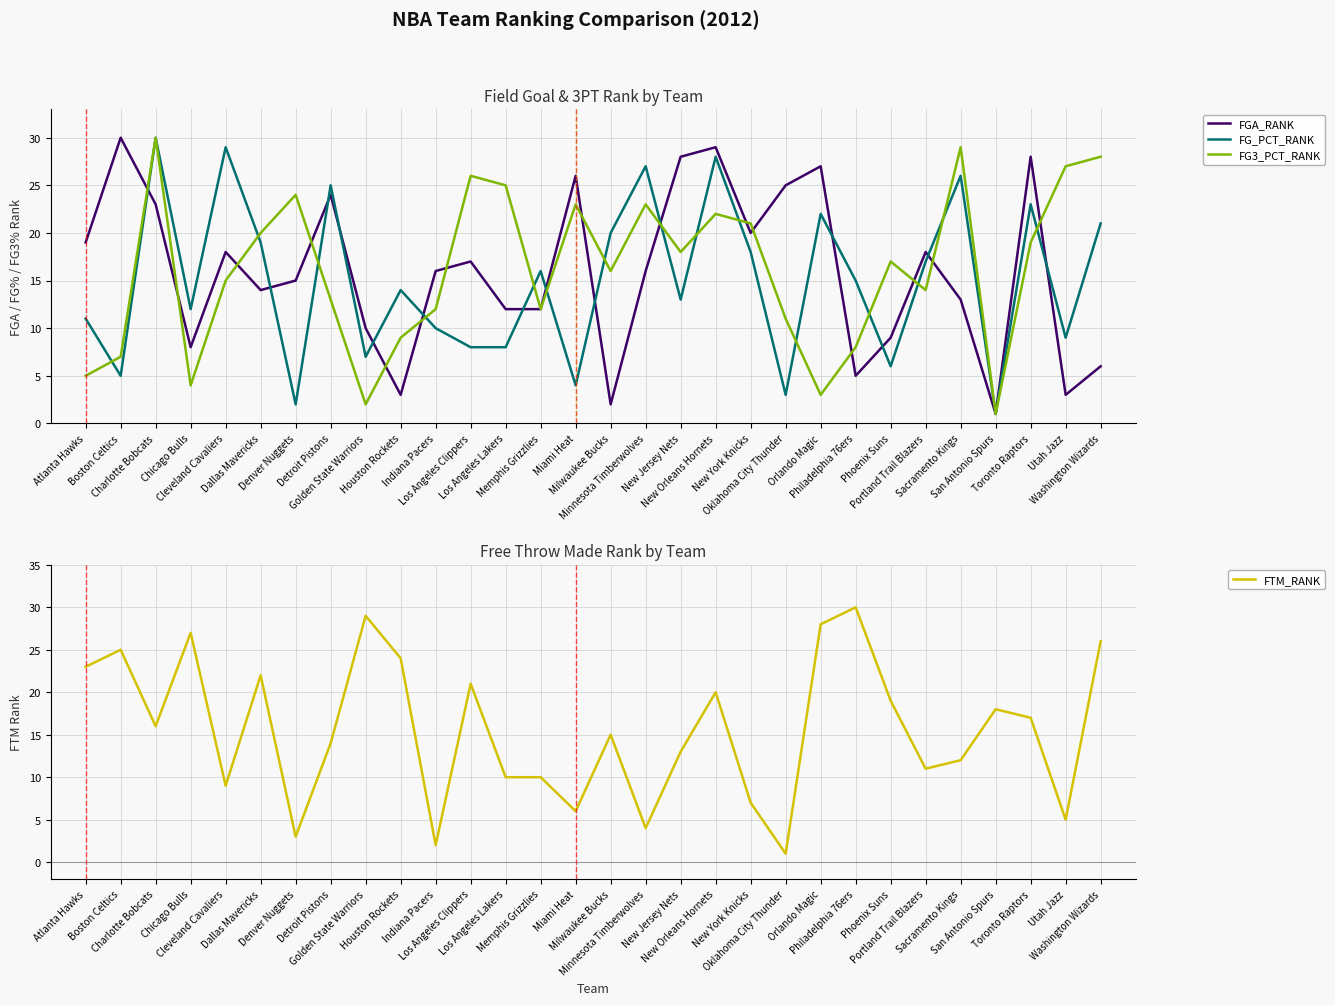

What is the approximate value of FTM_RANK at Toronto Raptors, to the nearest 10?

20